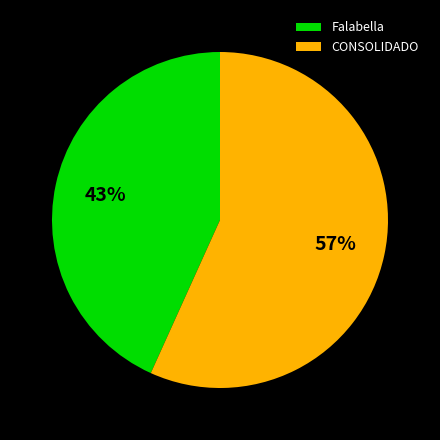

What percentage is the CONSOLIDADO slice, to the nearest percent?

57%